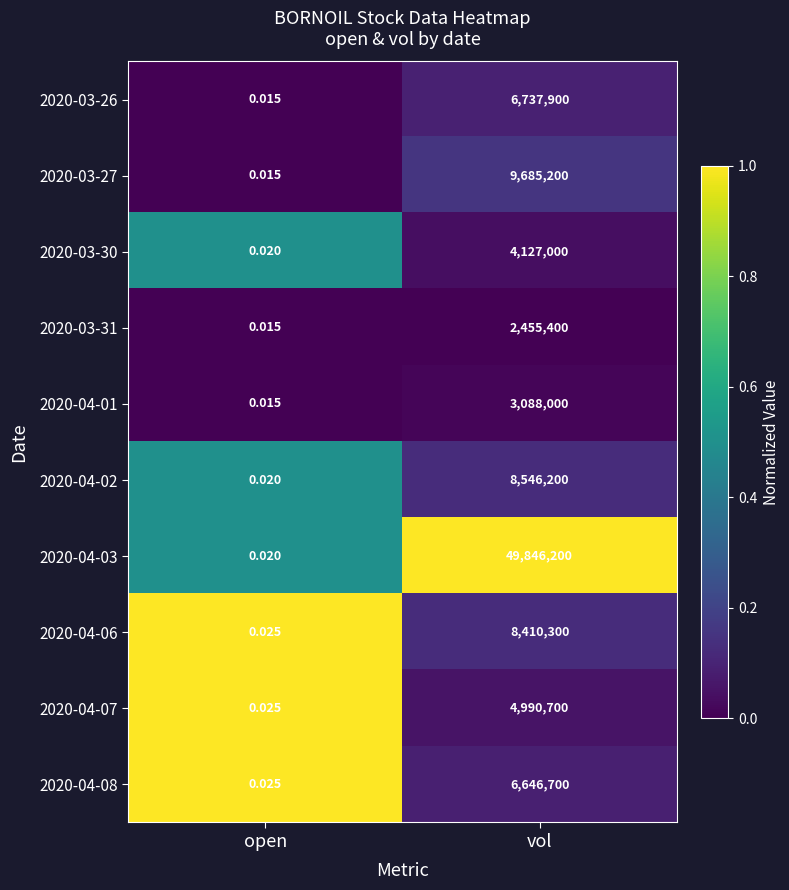

Rank the categories by 2020-03-31 value from lowest to highest.

open, vol